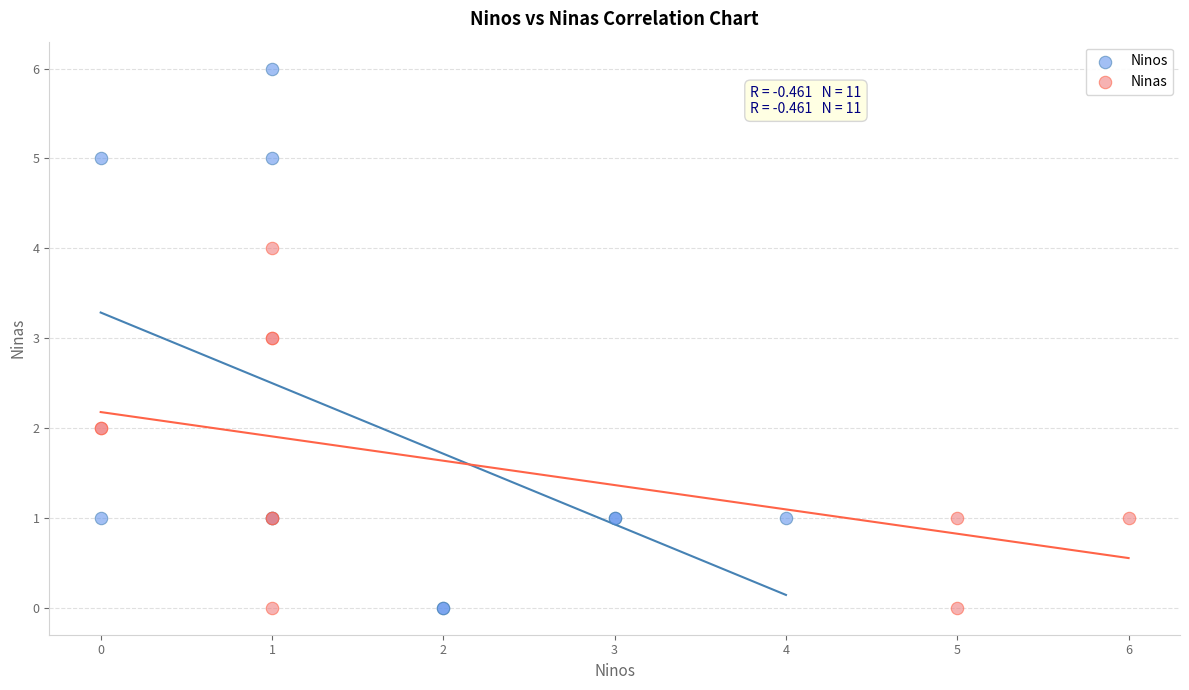

Which series reaches the maximum Y coordinate?

Ninos